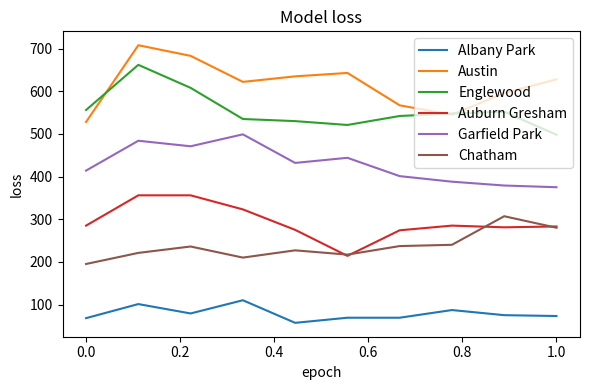

True or false: Albany Park and Garfield Park cross at least once.

False